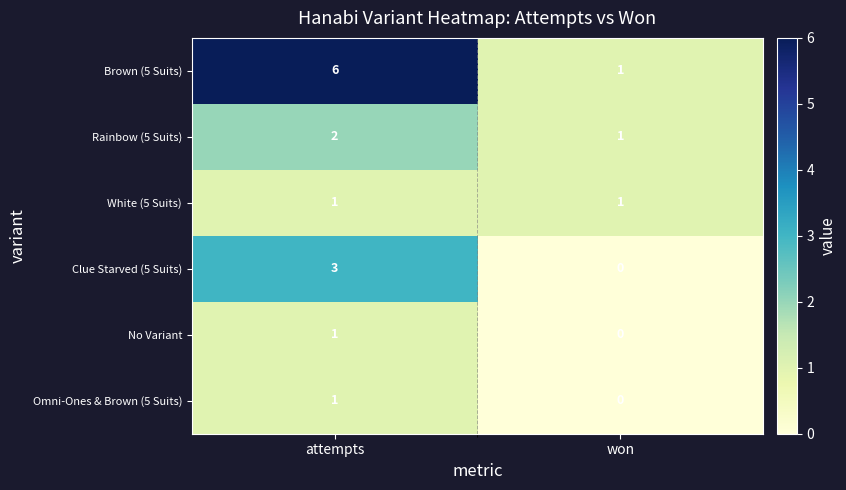

Which category has the lowest value in the Brown (5 Suits) series?

won